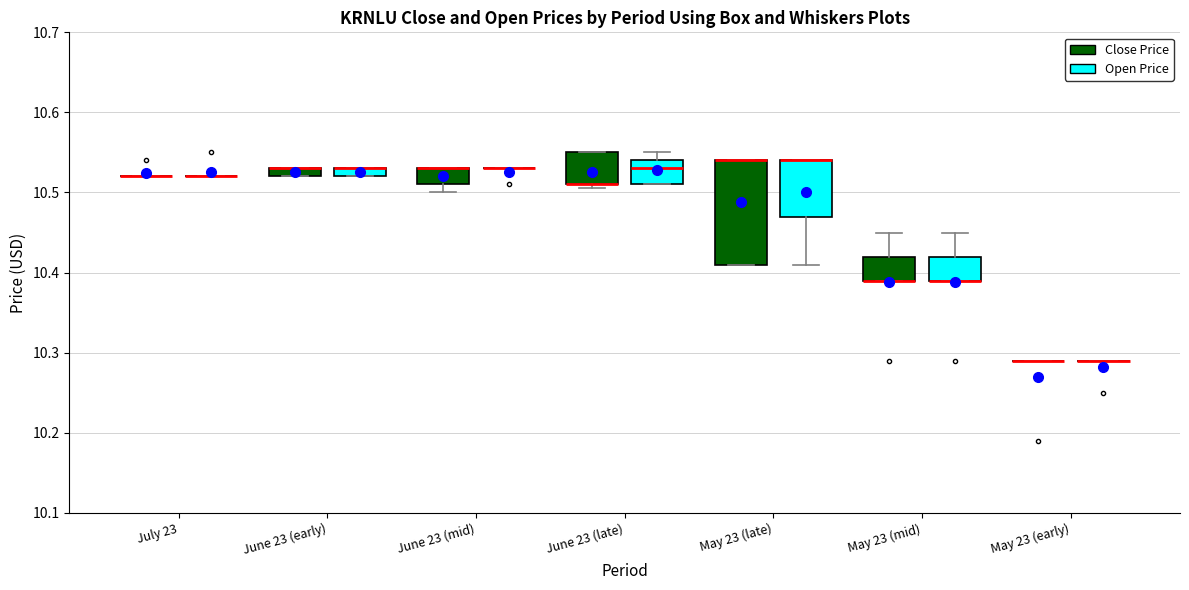

Where does the upper whisker of the box for June 23 (late) (Open Price) end on the y-axis? The values are not printed on the chart, so give them approximately, as read against the axis.

10.55